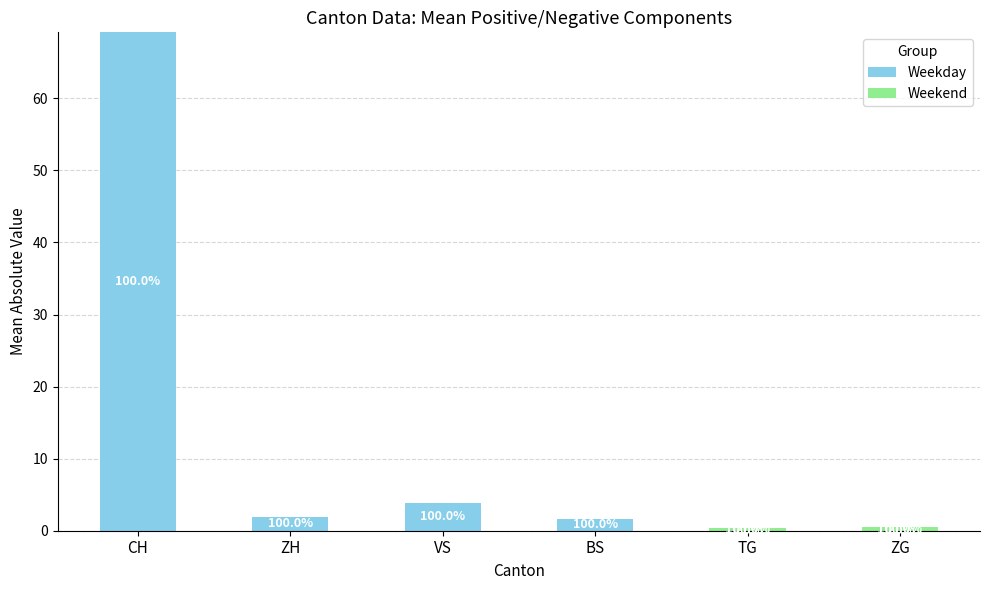

Which series has the largest total across all categories?

Weekday